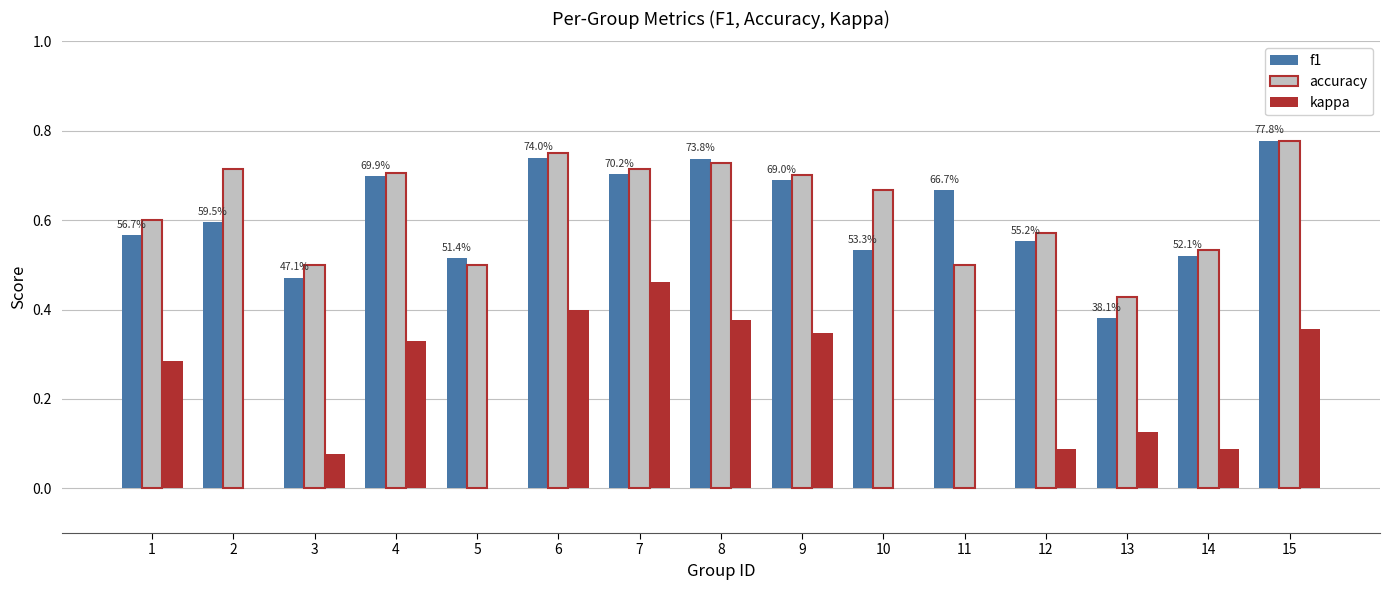

How many groups of bars are there?

15